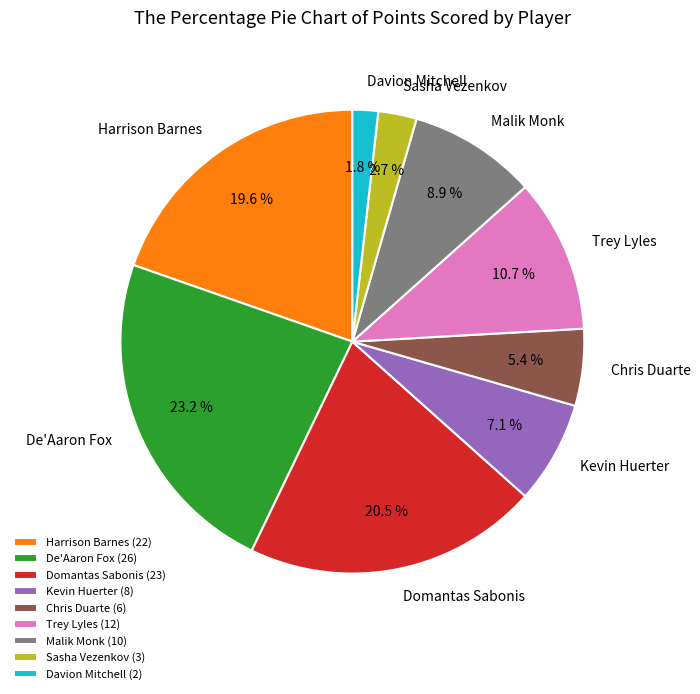

How many slices are in this pie chart?

9